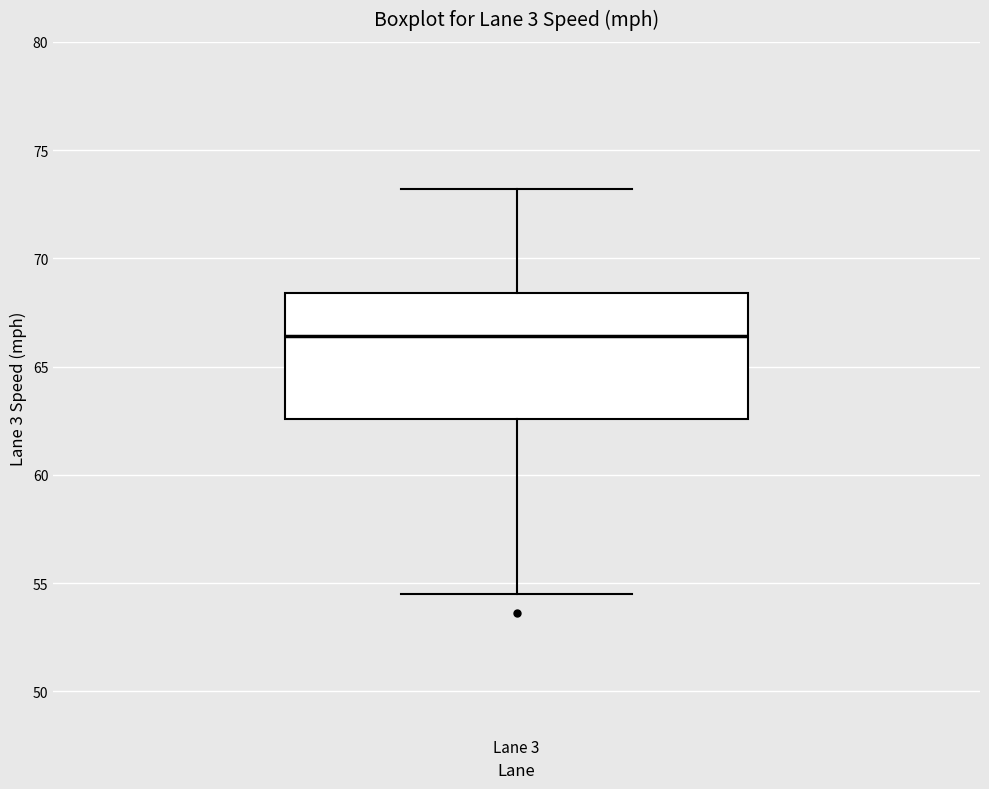

Read this box plot against the y-axis: the position of the median line, the range covered by the box, and the ends of both whiskers. The values are not printed on the chart, so give them approximately, as read against the axis.

median 66.5, box 62.5 to 68.5, whiskers 54.5 to 73.0